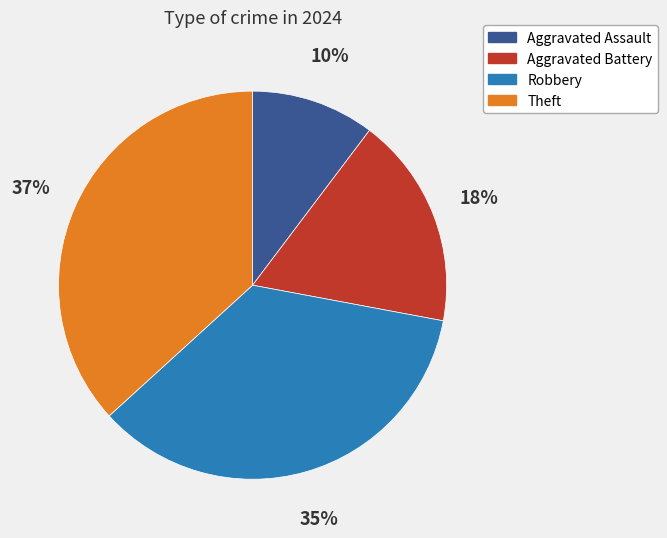

How many segments does this pie chart have?

4